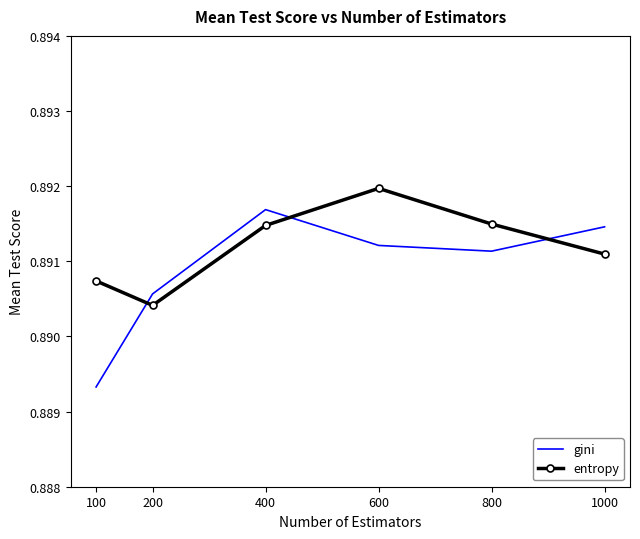

The value of entropy at 200 is 1.3. True or false?

False